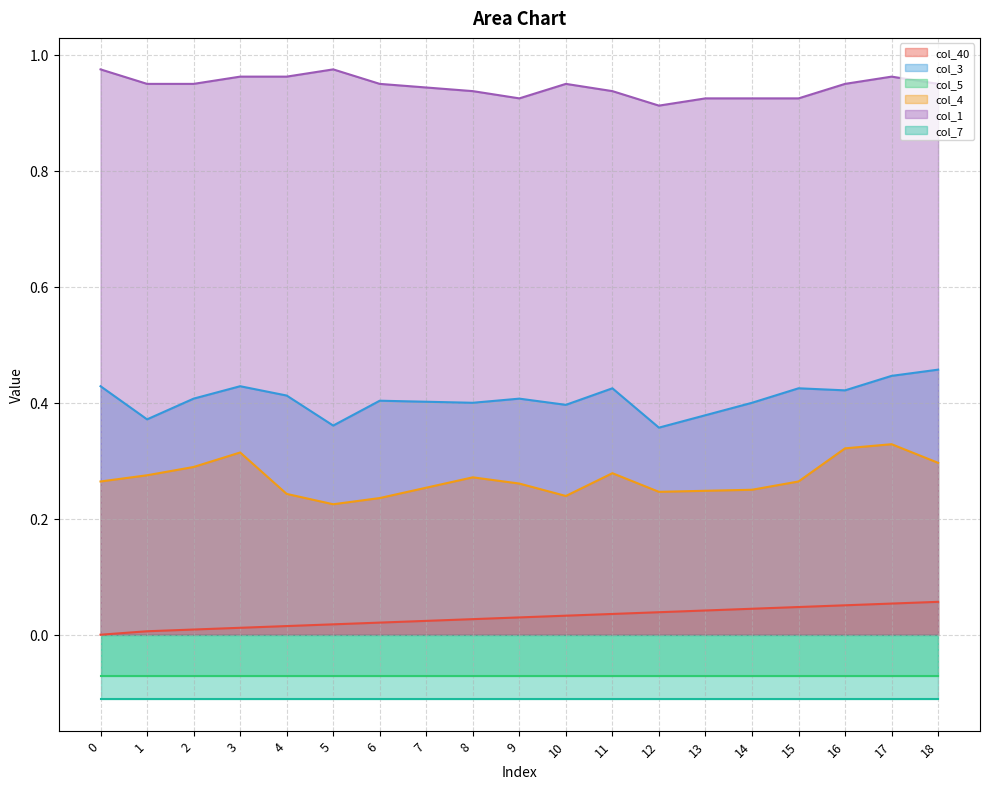

What is the approximate value of col_3 at 16?

0.4